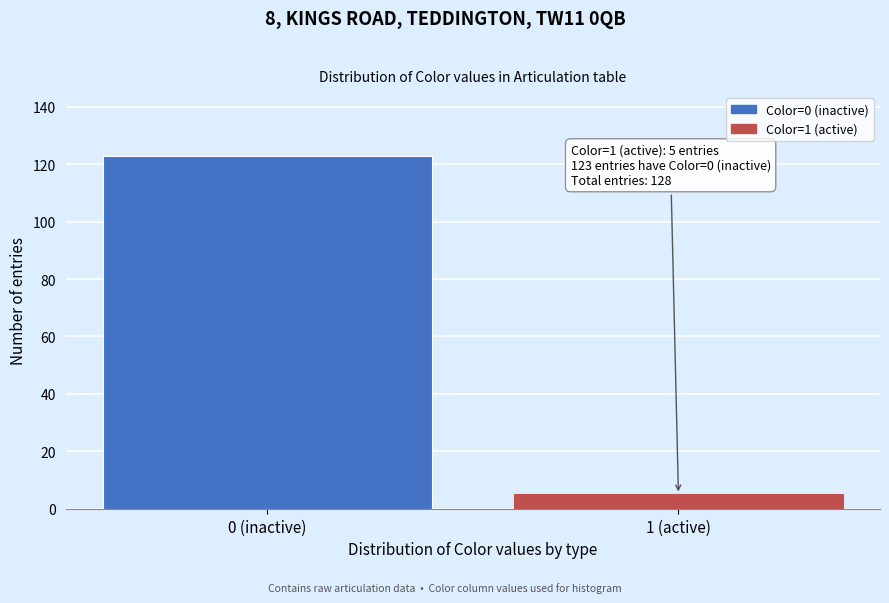

Reading right to left, what are all the values shown in this chart?

1 (active)=5	0 (inactive)=123